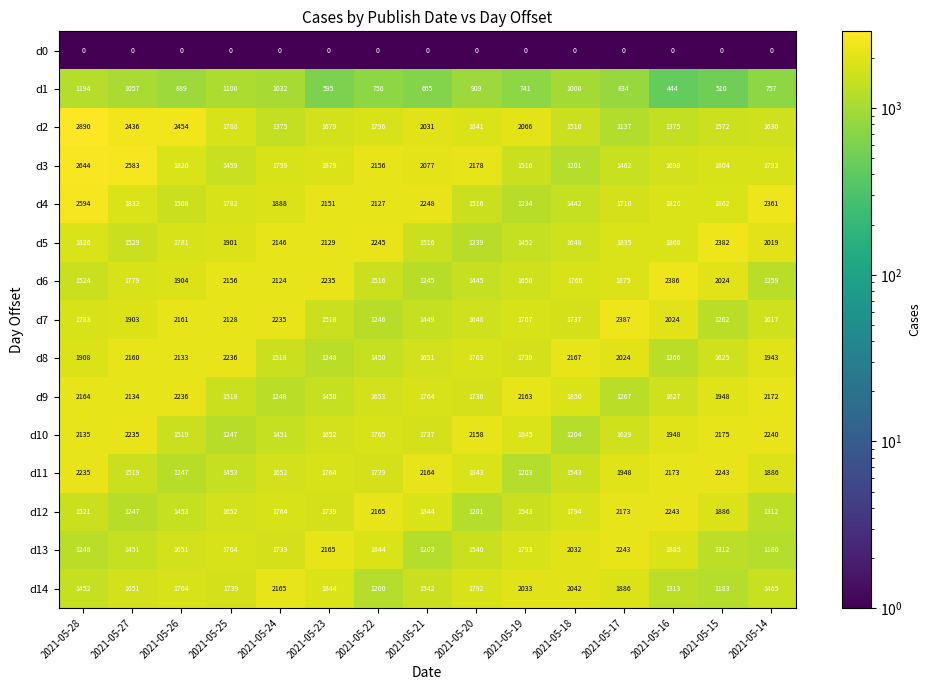

How many series are shown in this chart?

15